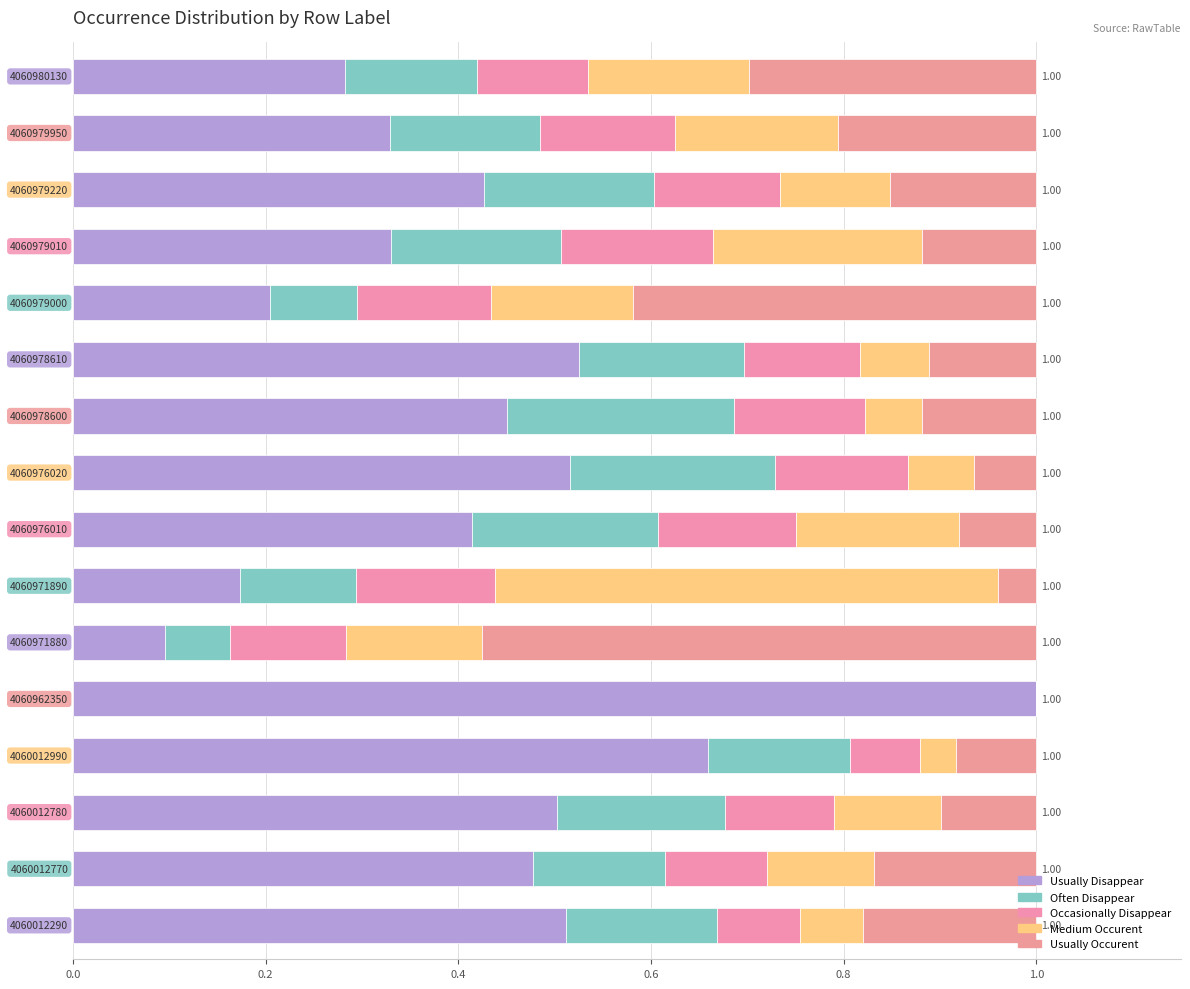

How many categories are shown in the chart?

16